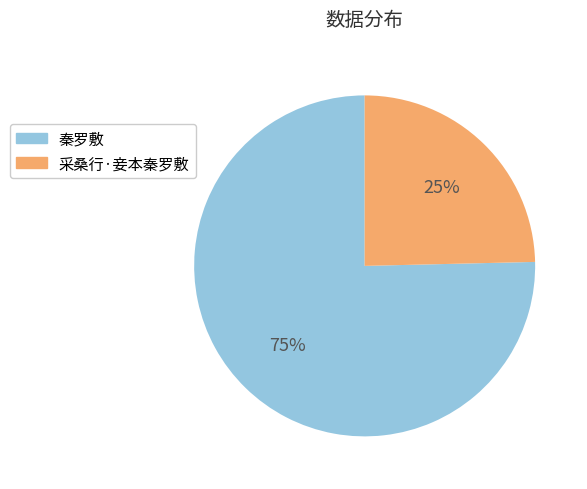

True or false: 秦罗敷 accounts for 75% of the total.

True